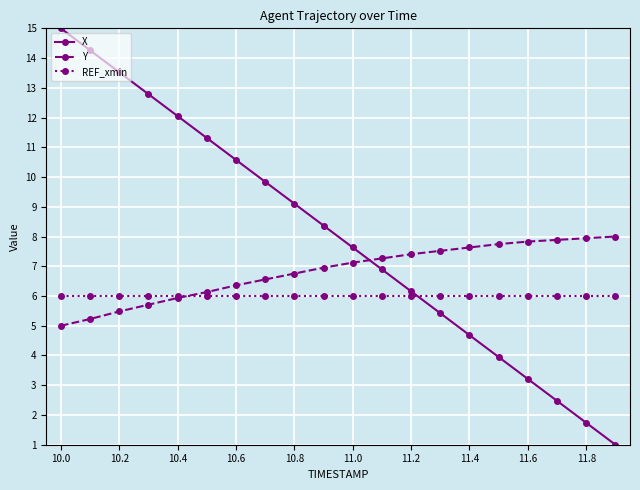

What is the value of the REF_xmin point at the 19th from the left?

6.0